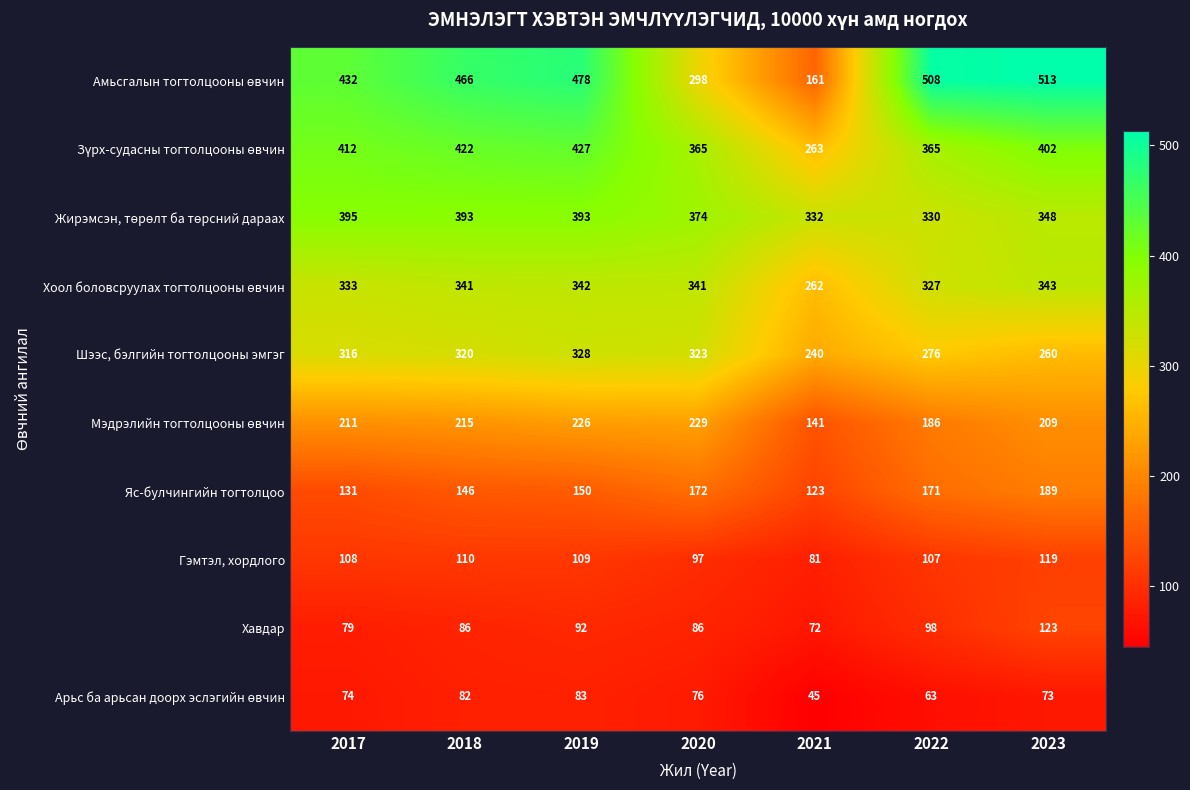

What is the approximate value of Шээс, бэлгийн тогтолцооны эмгэг at 2019, to the nearest 5?

330